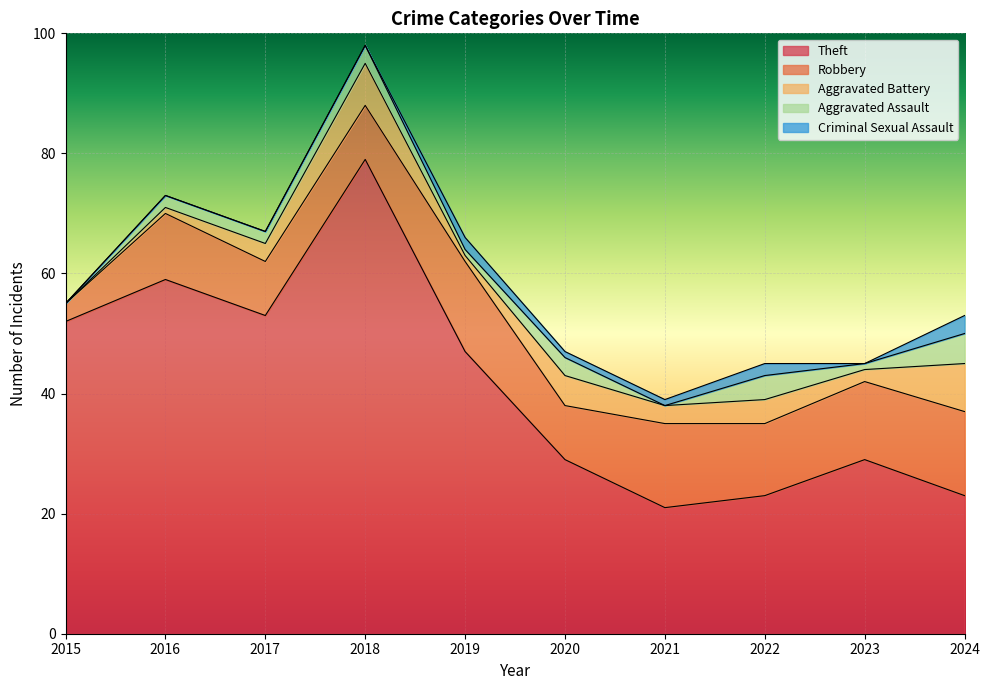

Does the chart display data point markers on the line(s)?

No